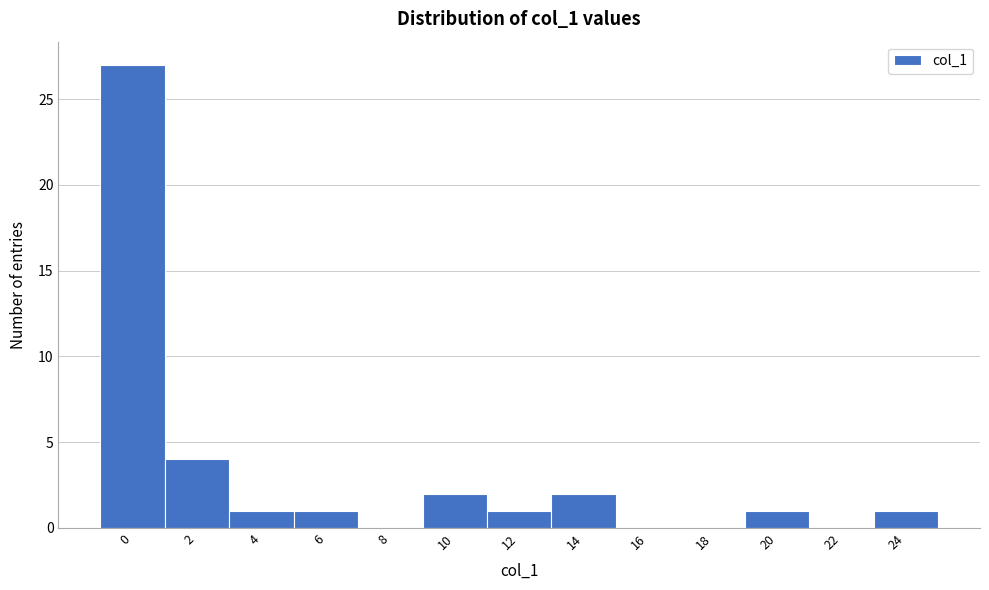

Reading right to left, extract all data points from this chart.

24=1	22=0	20=1	18=0	16=0	14=2	12=1	10=2	8=0	6=1	4=1	2=4	0=27